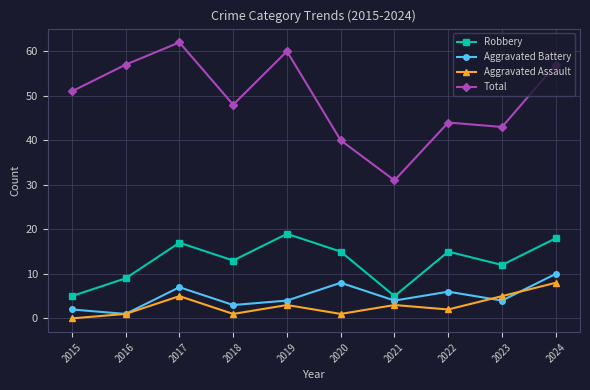

How many lines are shown in the chart?

4